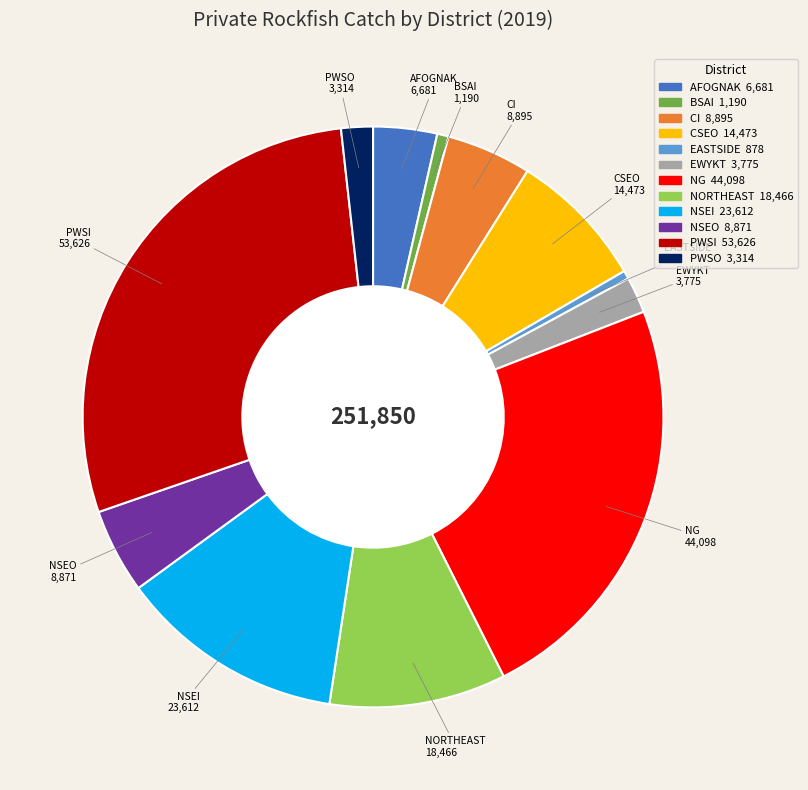

What is the ratio of the value at CSEO to the value at NSEI?

0.6